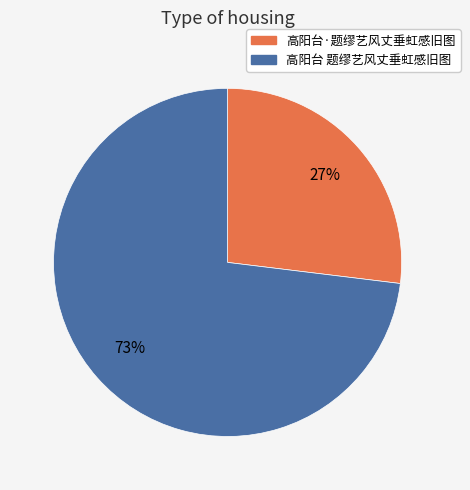

To the nearest percent, what is the difference between the largest and smallest slice percentages?

46%